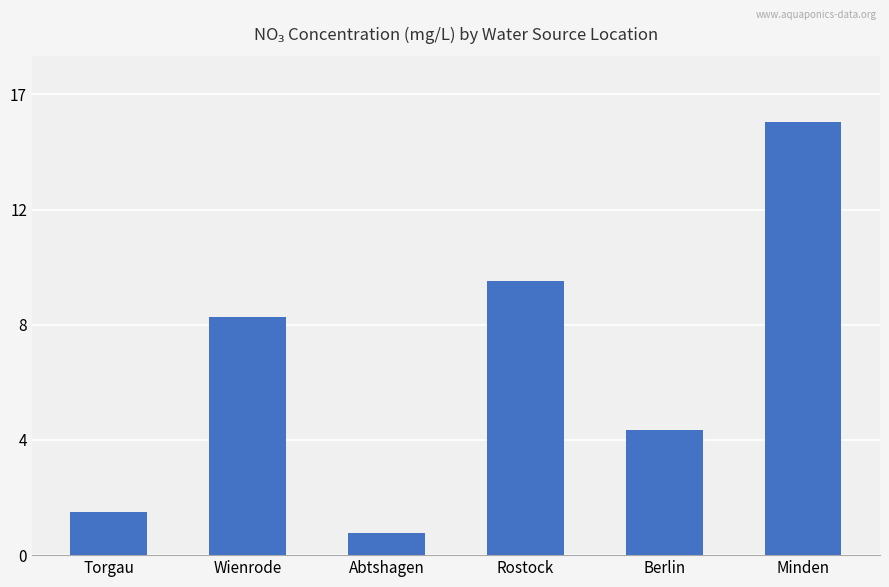

Which has a higher value, Rostock or Abtshagen?

Rostock